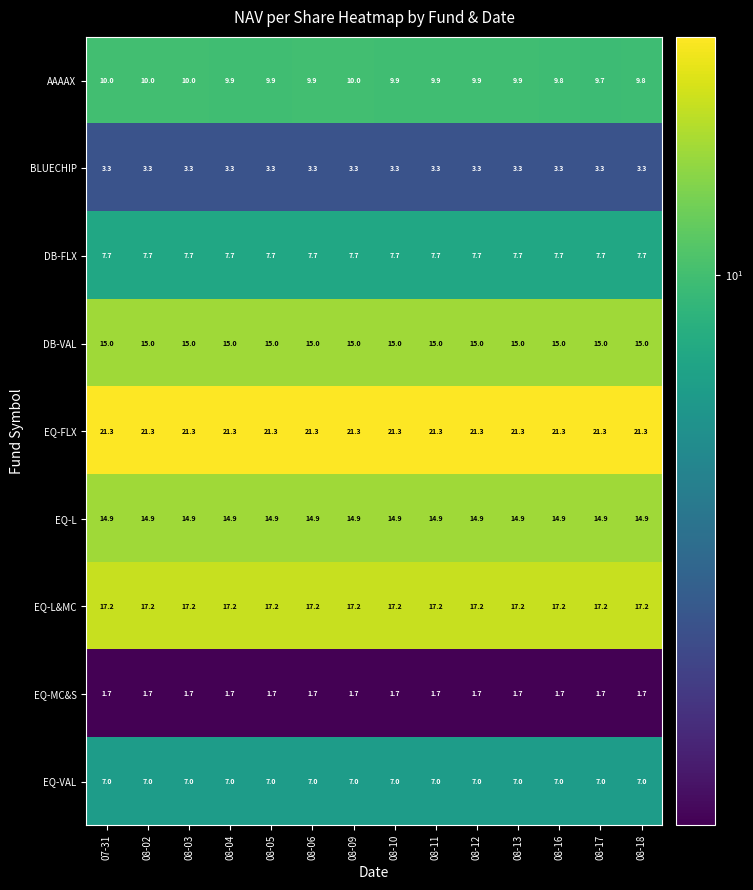

Which series has the largest total across all categories?

EQ-FLX